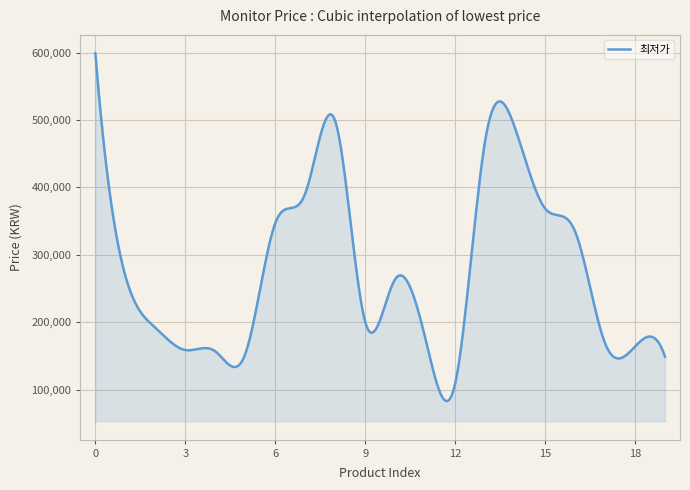

What is the difference between the maximum and minimum values?

515731.5